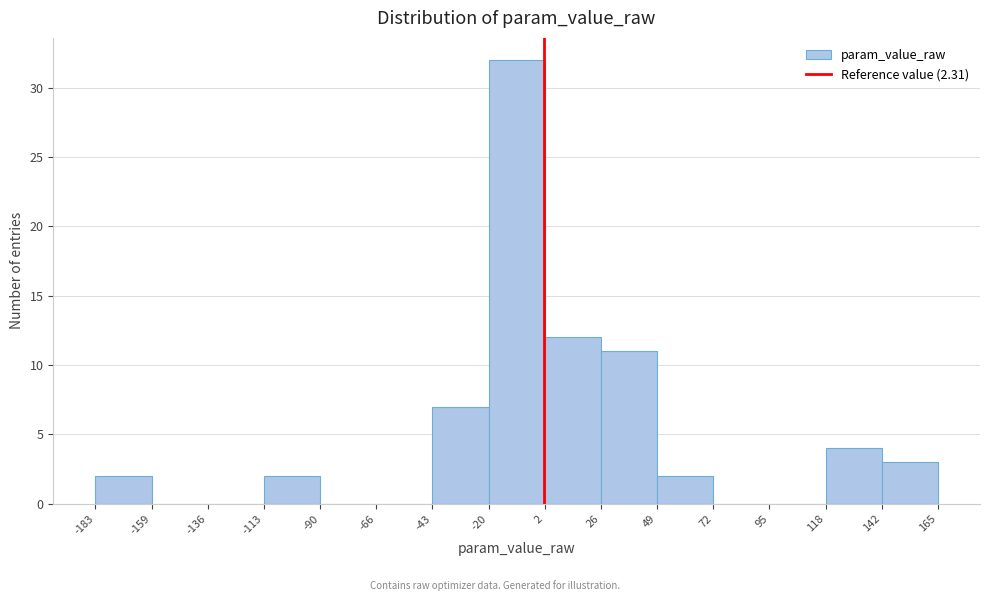

Reading left to right, transcribe this chart: for each bar, give the range it covers on the x-axis and its height. The values are not printed on the chart, so give them approximately, as read against the axis.

-183 to -159: 2
-159 to -136: 0
-136 to -113: 0
-113 to -90: 2
-90 to -66: 0
-66 to -43: 0
-43 to -20: 7
-20 to 2: 32
2 to 26: 12
26 to 49: 11
49 to 72: 2
72 to 95: 0
95 to 118: 0
118 to 142: 4
142 to 165: 3